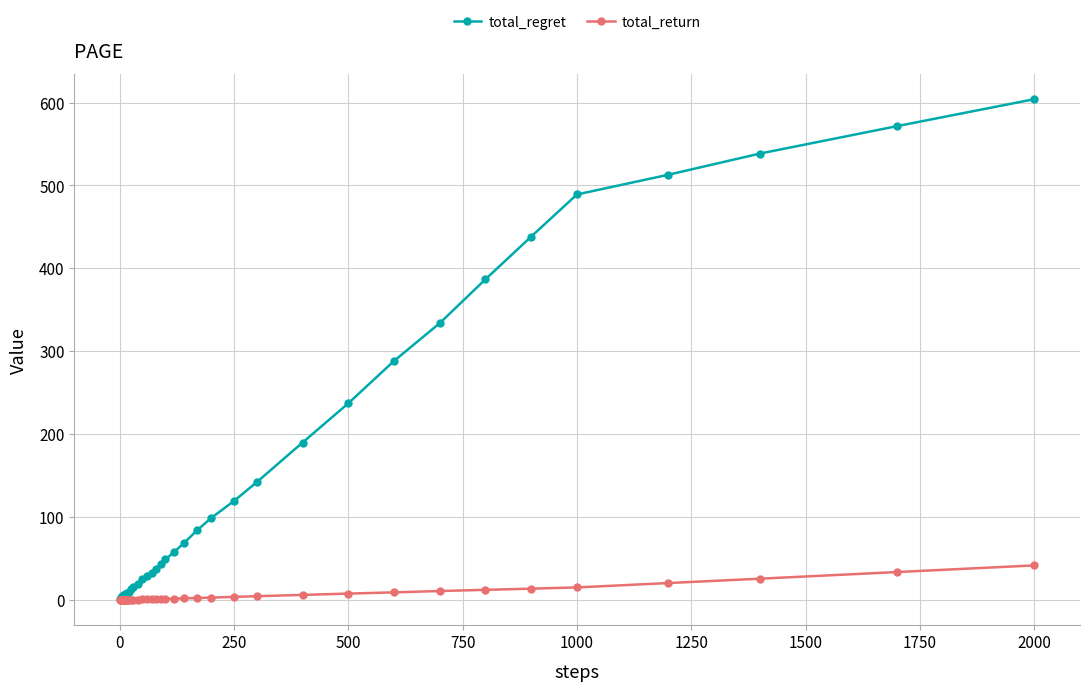

What is the maximum value shown in the chart?

604.1